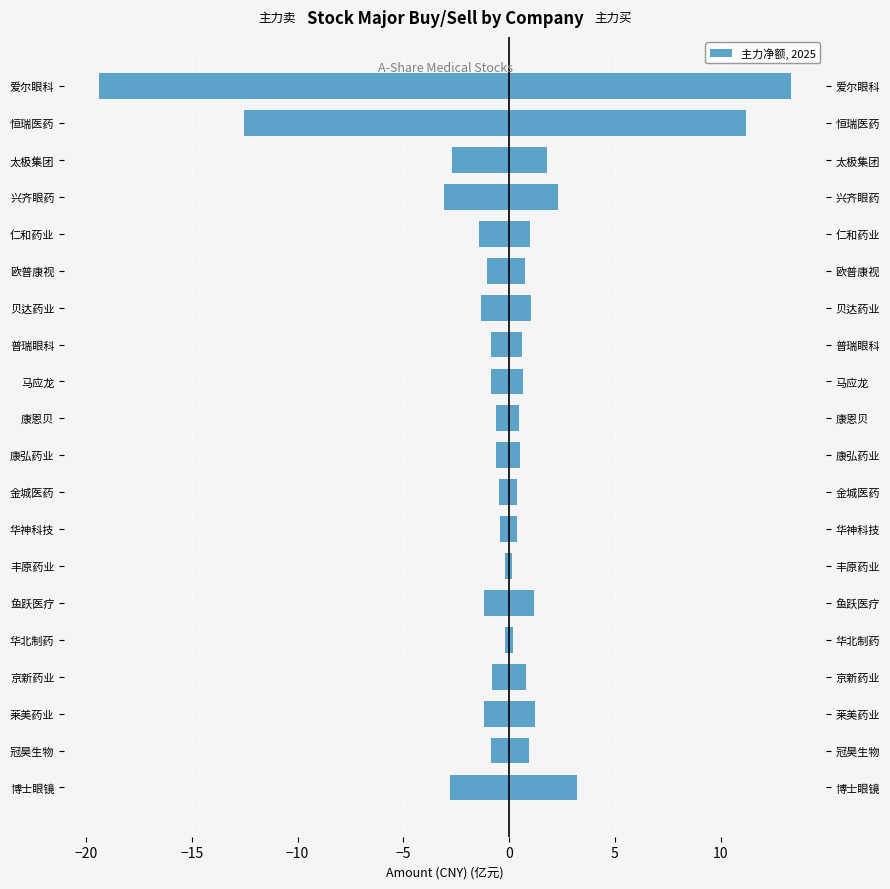

Is the value of 主力买 at 欧普康视 greater than the value of 主力卖 at 欧普康视?

Yes